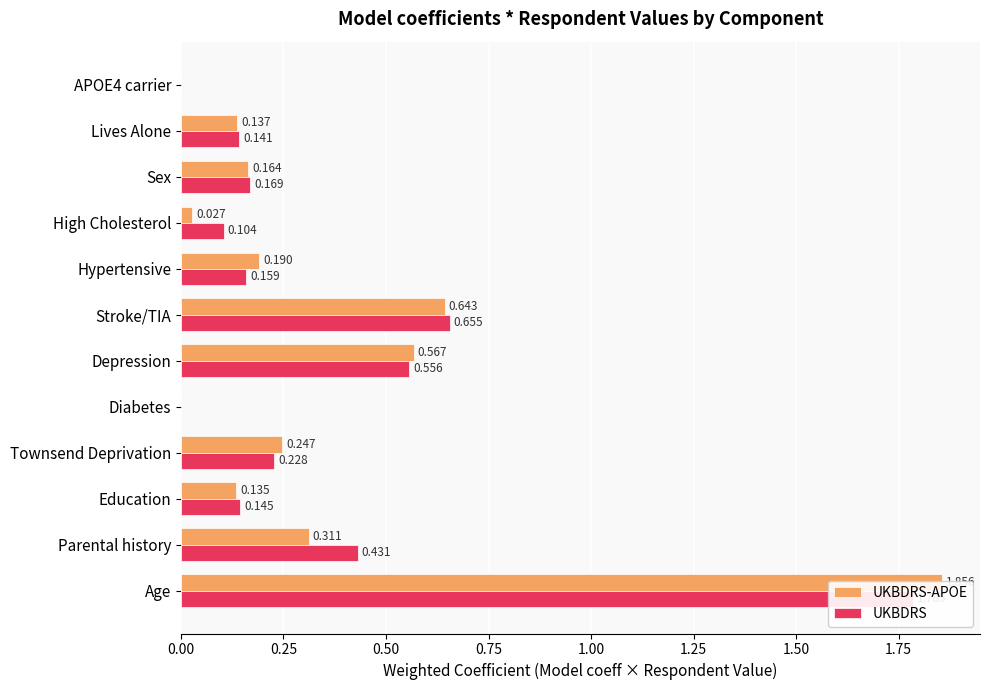

How many bars are there in total?

24